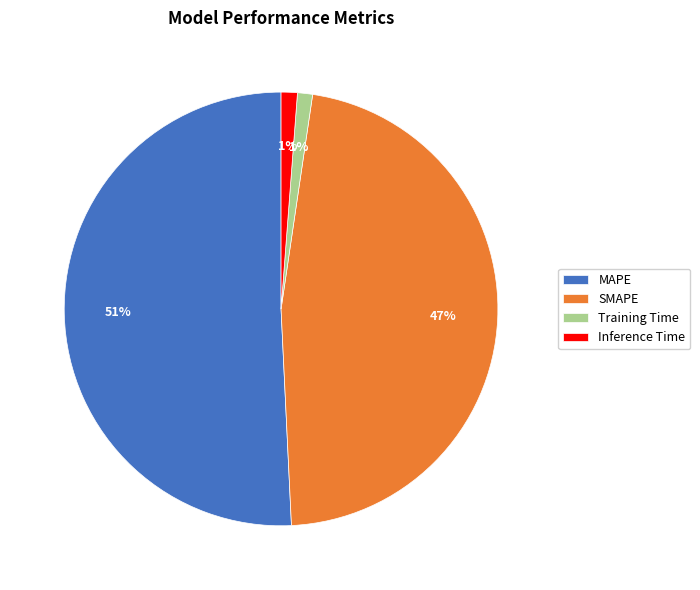

Combined, do Training Time and Inference Time account for over 50%?

No